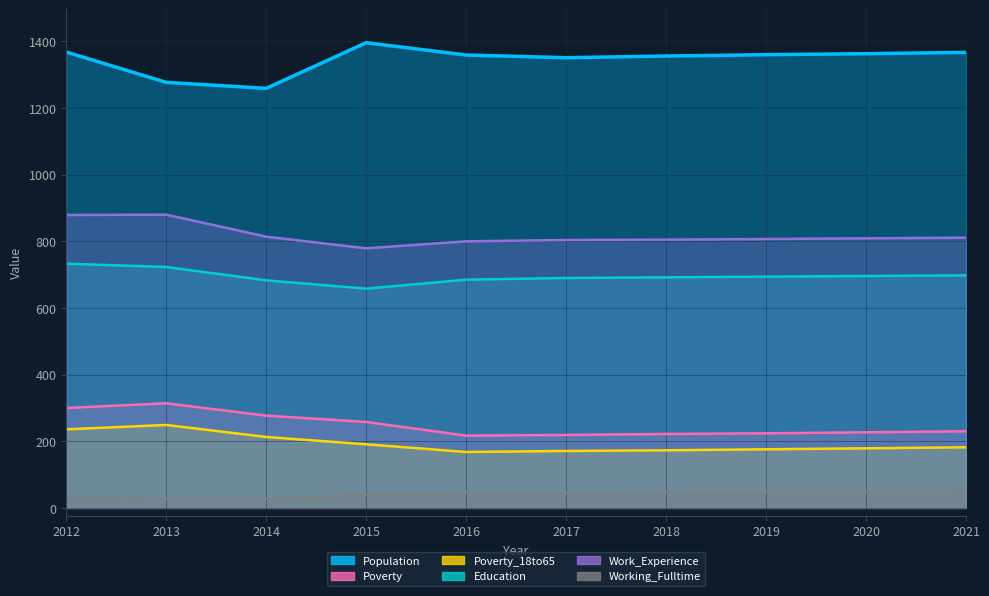

Reading right to left, extract all data points from this chart.

Population: 2021=1367	2020=1363	2019=1360	2018=1356	2017=1351	2016=1359	2015=1396	2014=1259	2013=1277	2012=1368
Poverty: 2021=230	2020=227	2019=224	2018=222	2017=219	2016=217	2015=258	2014=277	2013=314	2012=300
Poverty_18to65: 2021=182	2020=179	2019=176	2018=173	2017=171	2016=168	2015=191	2014=213	2013=249	2012=236
Education: 2021=698	2020=696	2019=694	2018=692	2017=690	2016=685	2015=658	2014=683	2013=723	2012=733
Work_Experience: 2021=811	2020=809	2019=807	2018=805	2017=804	2016=800	2015=779	2014=814	2013=880	2012=879
Working_Fulltime: 2021=51	2020=49	2019=48	2018=46	2017=45	2016=45	2015=40	2014=27	2013=27	2012=29